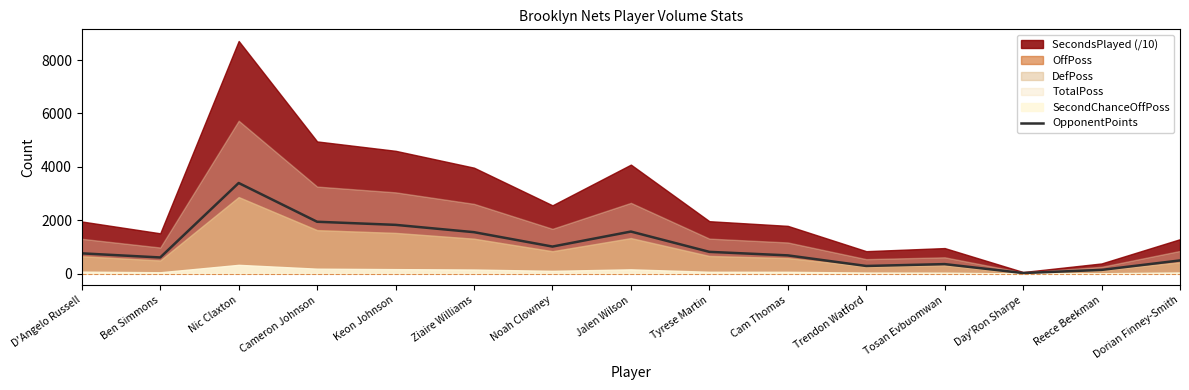

Reading left to right, extract all data points from this chart.

D'Angelo Russell=759	Ben Simmons=605	Nic Claxton=3394	Cameron Johnson=1942	Keon Johnson=1826	Ziaire Williams=1552	Noah Clowney=1013	Jalen Wilson=1575	Tyrese Martin=815	Cam Thomas=683	Trendon Watford=286	Tosan Evbuomwan=356	Day'Ron Sharpe=21	Reece Beekman=139	Dorian Finney-Smith=494